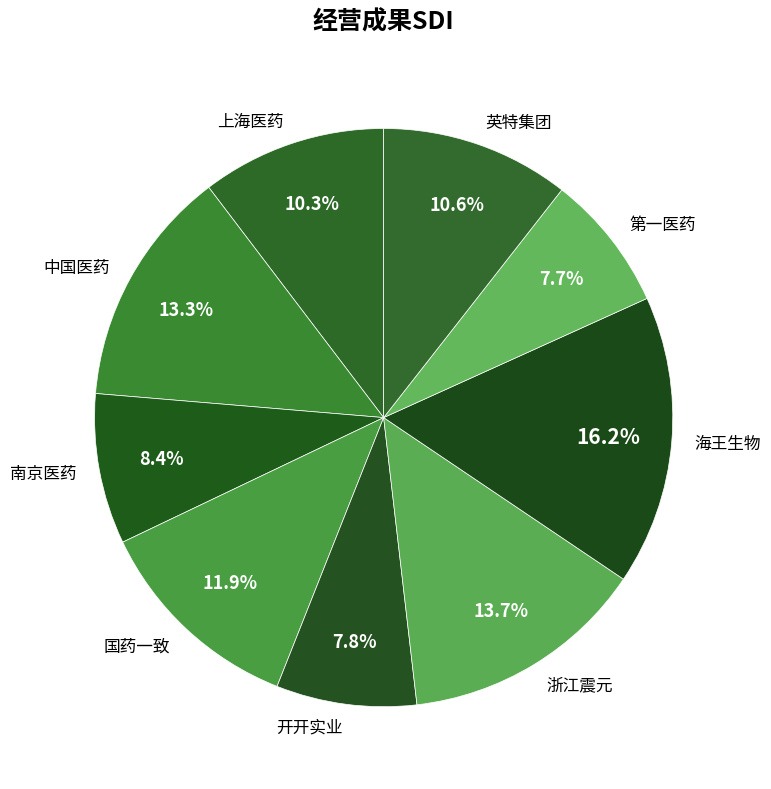

To the nearest percent, what portion does 中国医药 represent?

13%